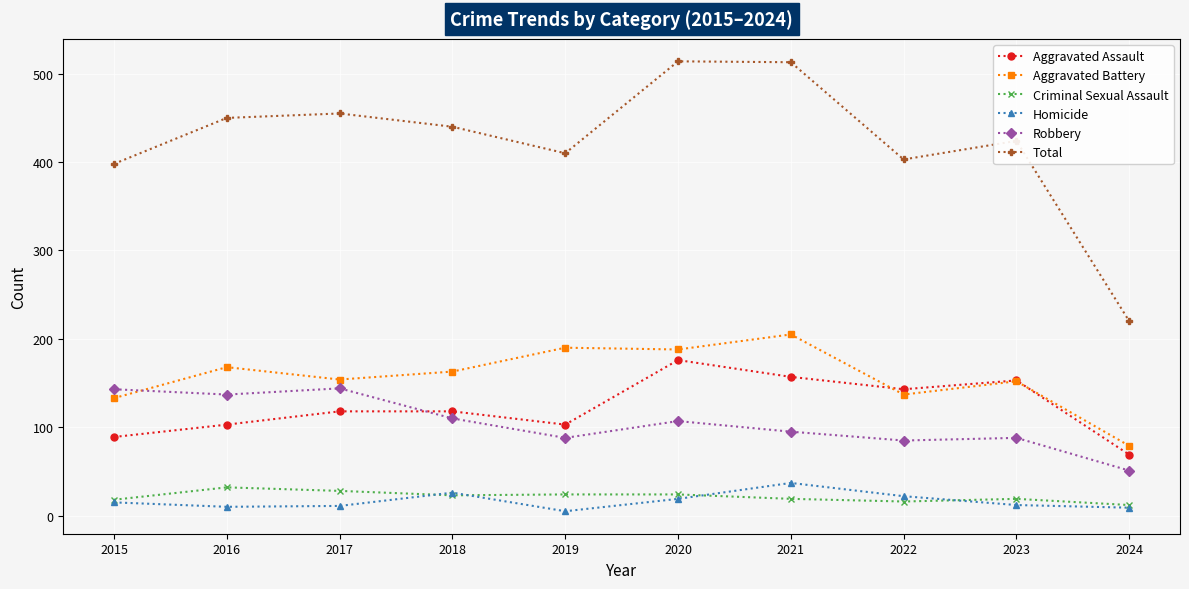

What is the lowest value of the Total series?

220